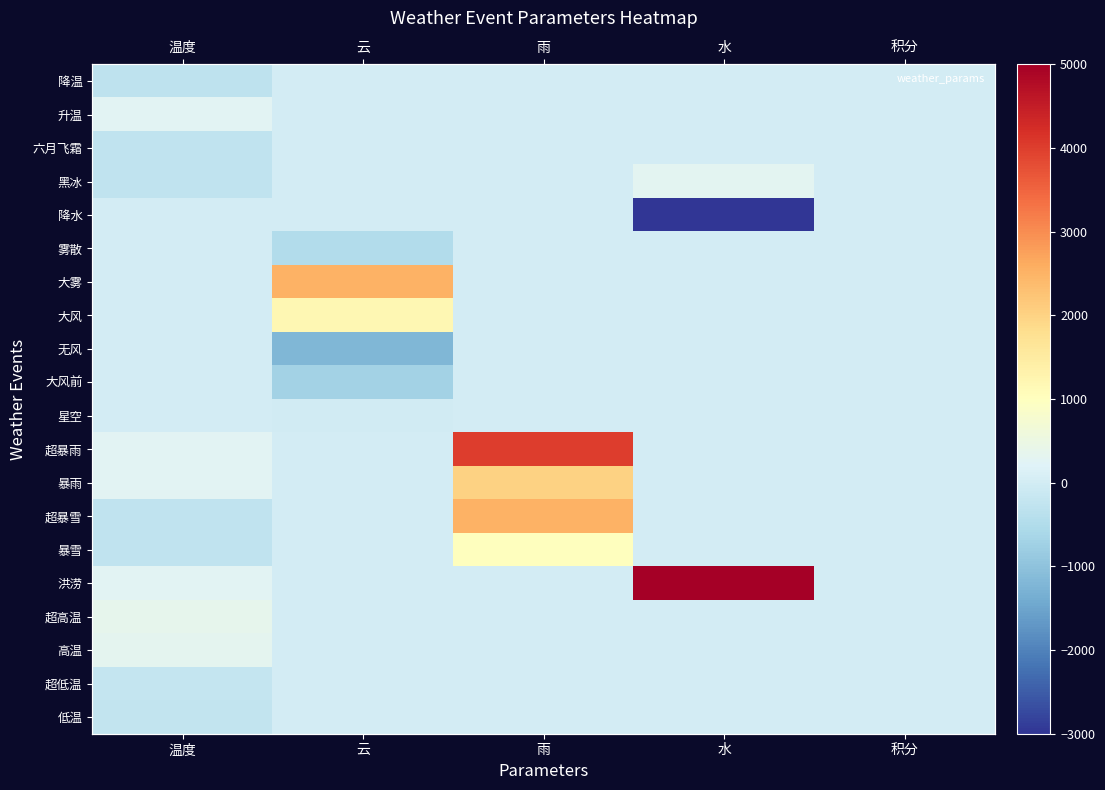

The 低温 series shows 0 at 云. True or false?

True